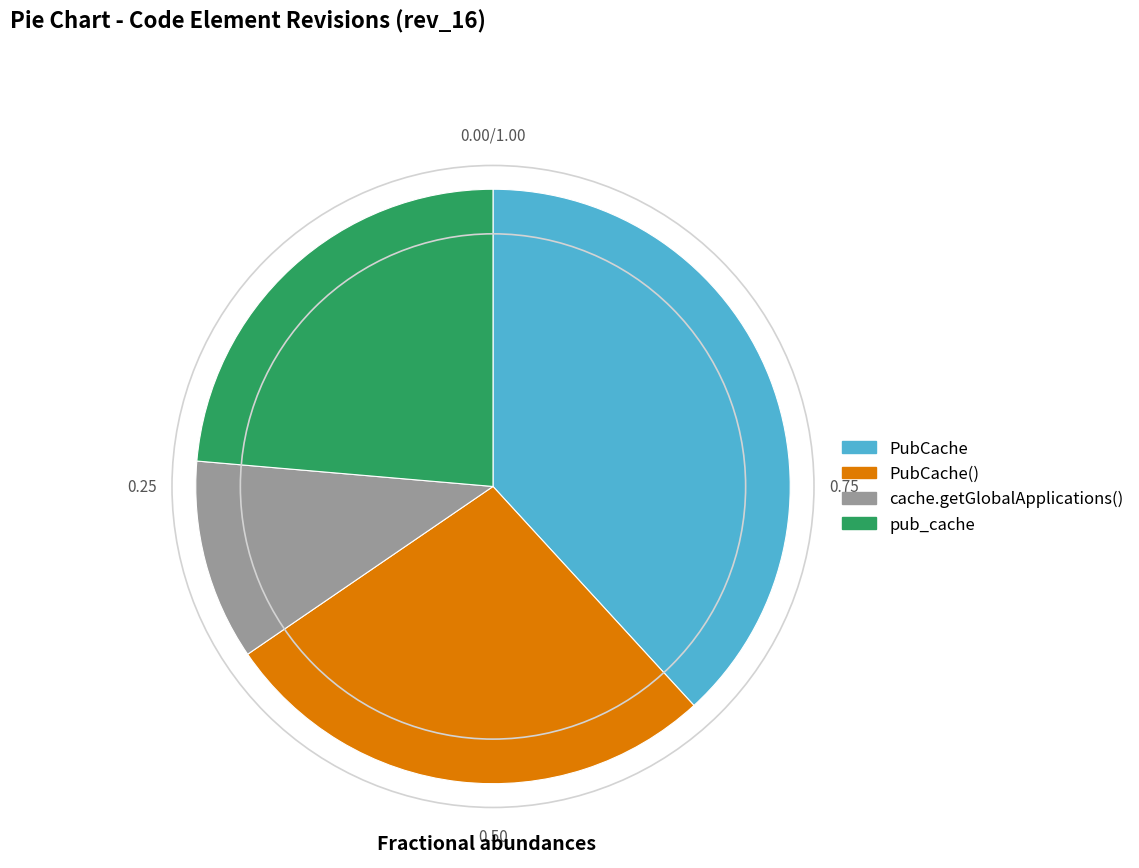

Is there a majority slice in this chart?

No